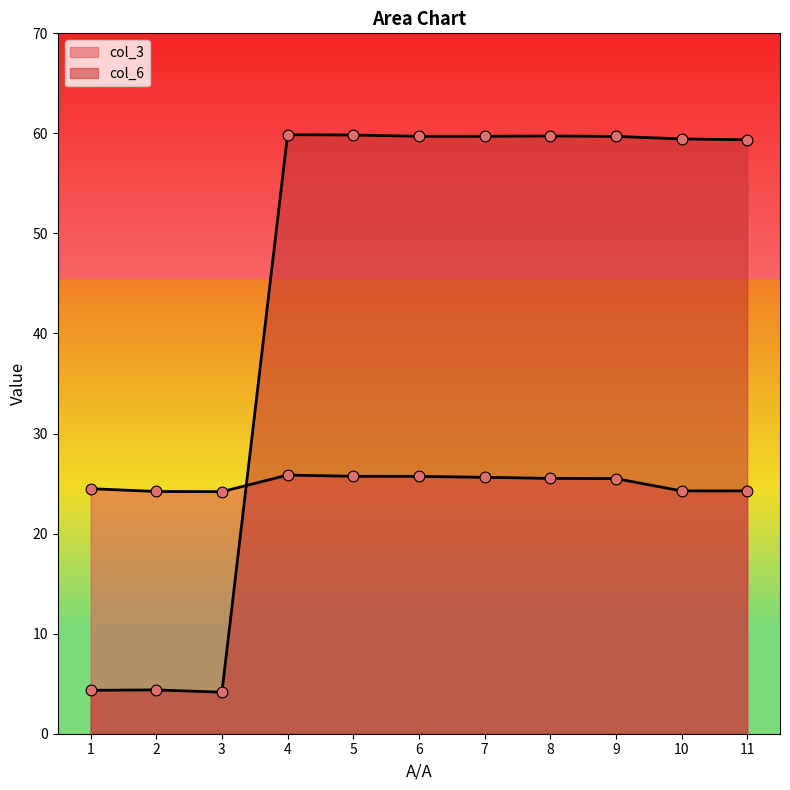

Which series has the largest total across all categories?

col_6